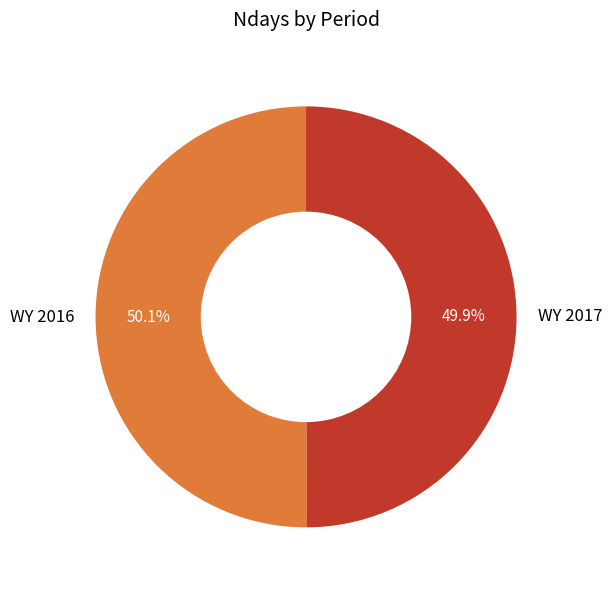

To the nearest percent, what percentage of the pie is WY 2016?

50%